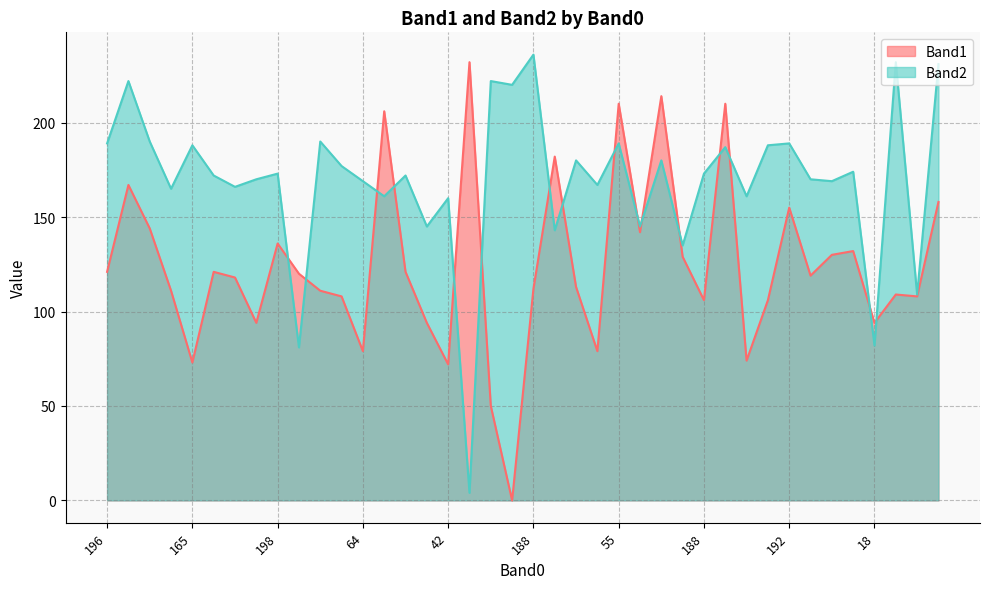

What is the label of the 13th point from the left?

64